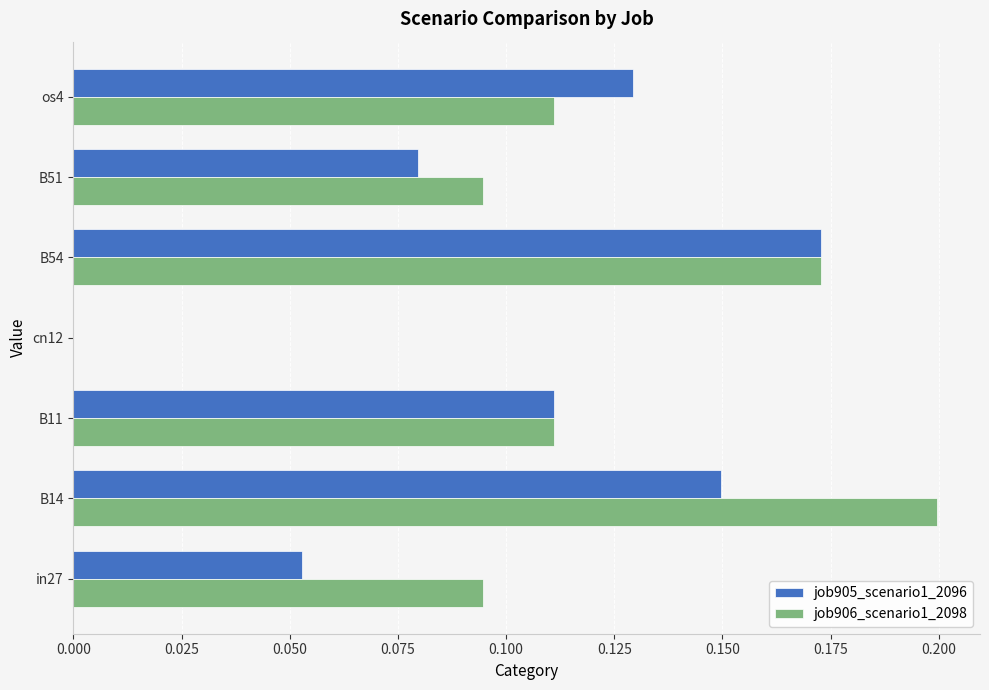

Between in27 and cn12, which series saw the biggest shift?

job906_scenario1_2098